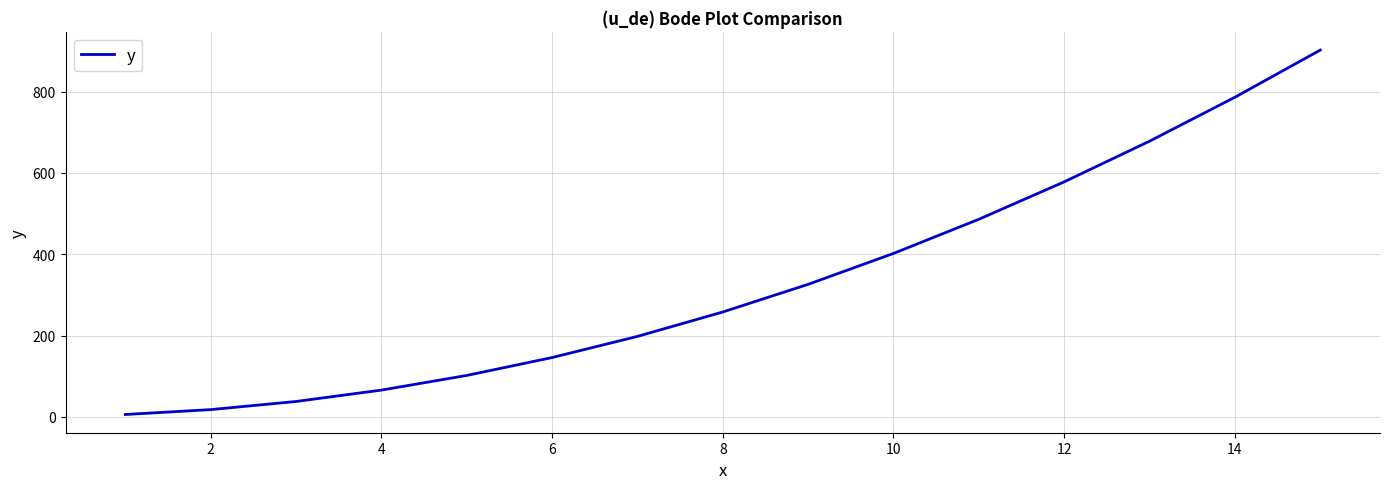

What is the average value?

333